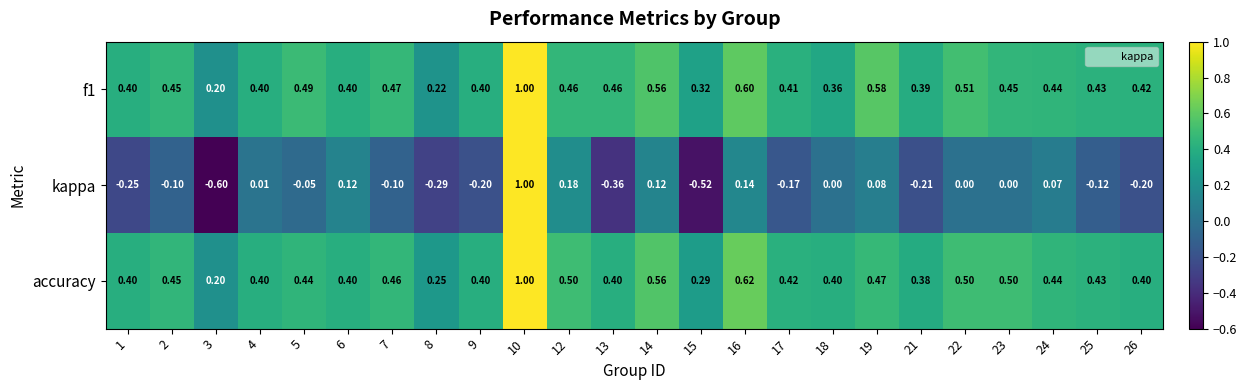

Is the value of accuracy at 24 greater than the value of kappa at 6?

Yes